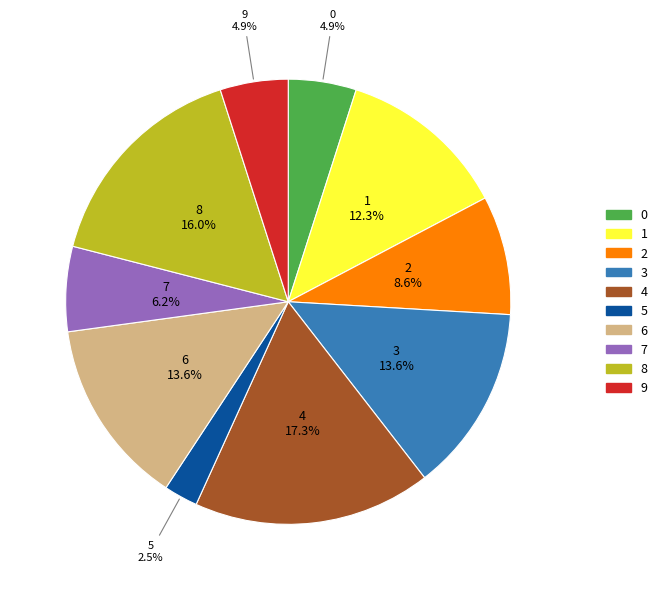

Which has a higher value, 8 or 9?

8